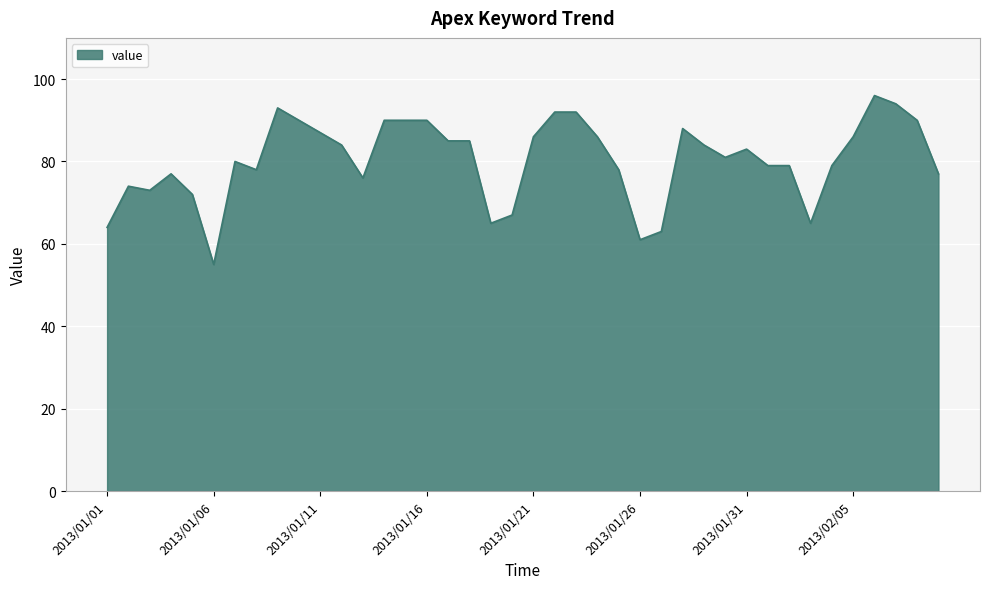

What is the maximum value shown in the chart?

96